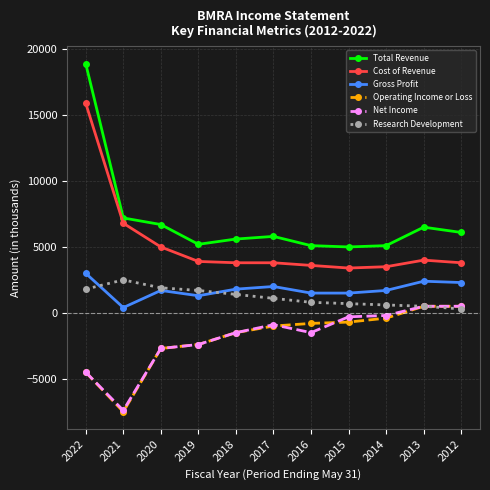

True or false: Research Development has more than 0 points higher than both neighbors.

True